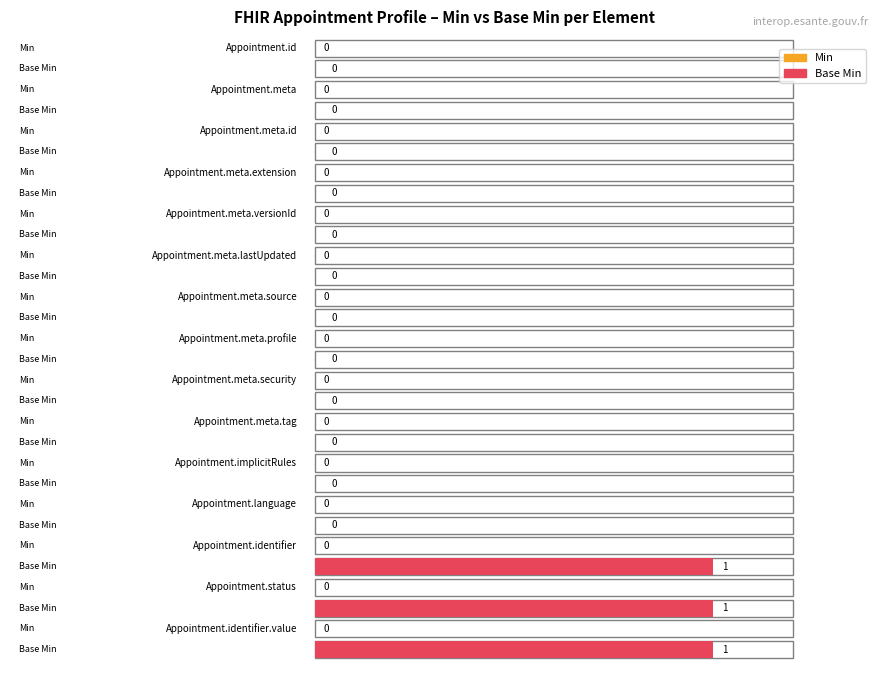

Which series has the largest total across all categories?

Base Min